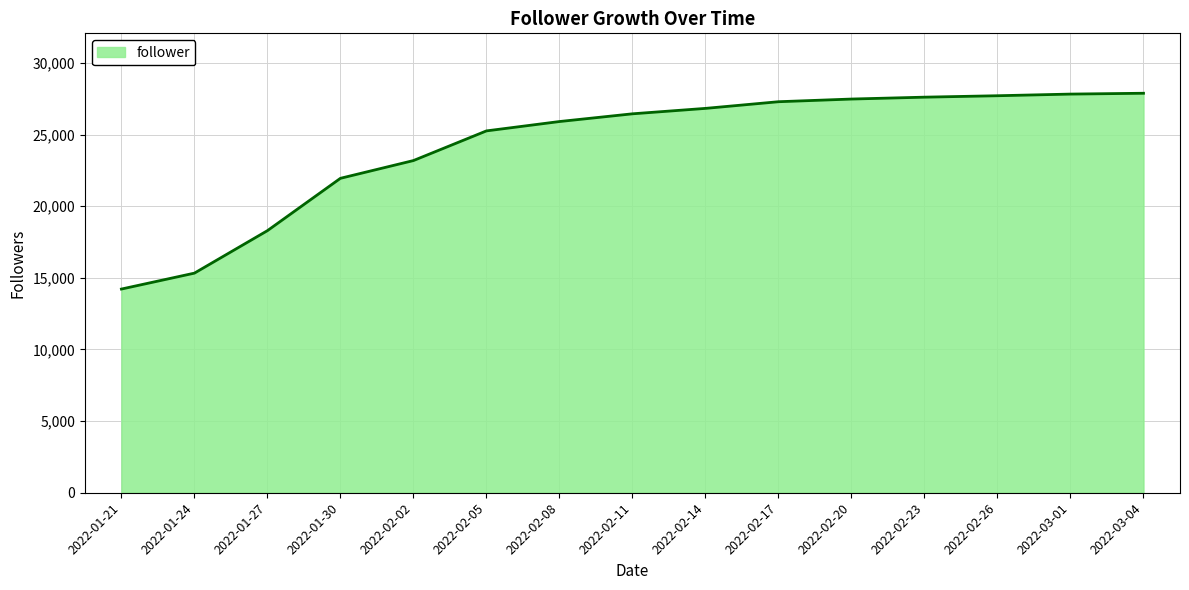

The value at 2022-03-04 is 27885. True or false?

True